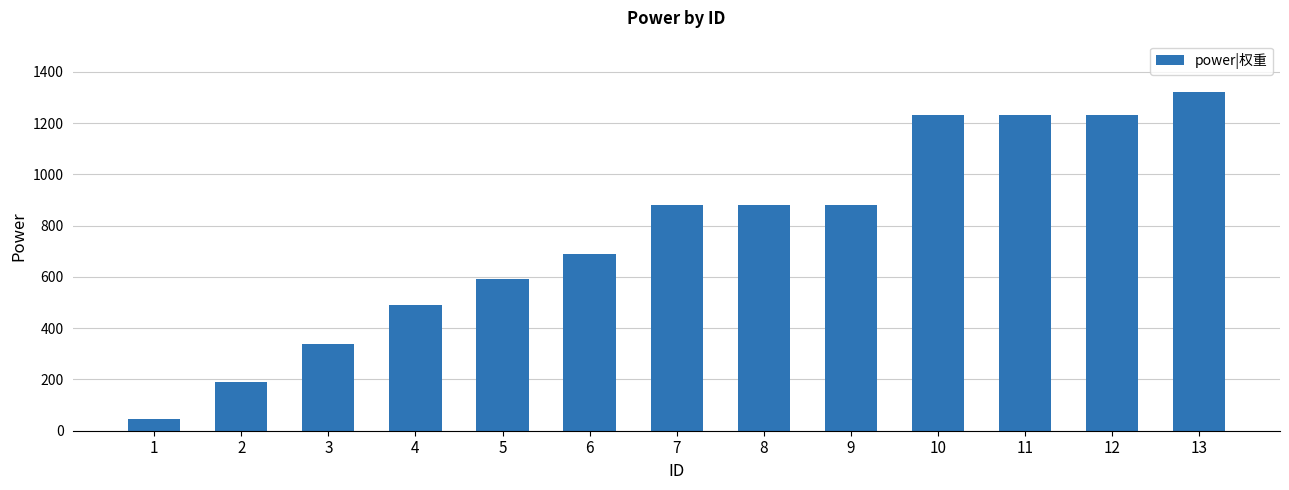

What is the minimum value shown in the chart?

47